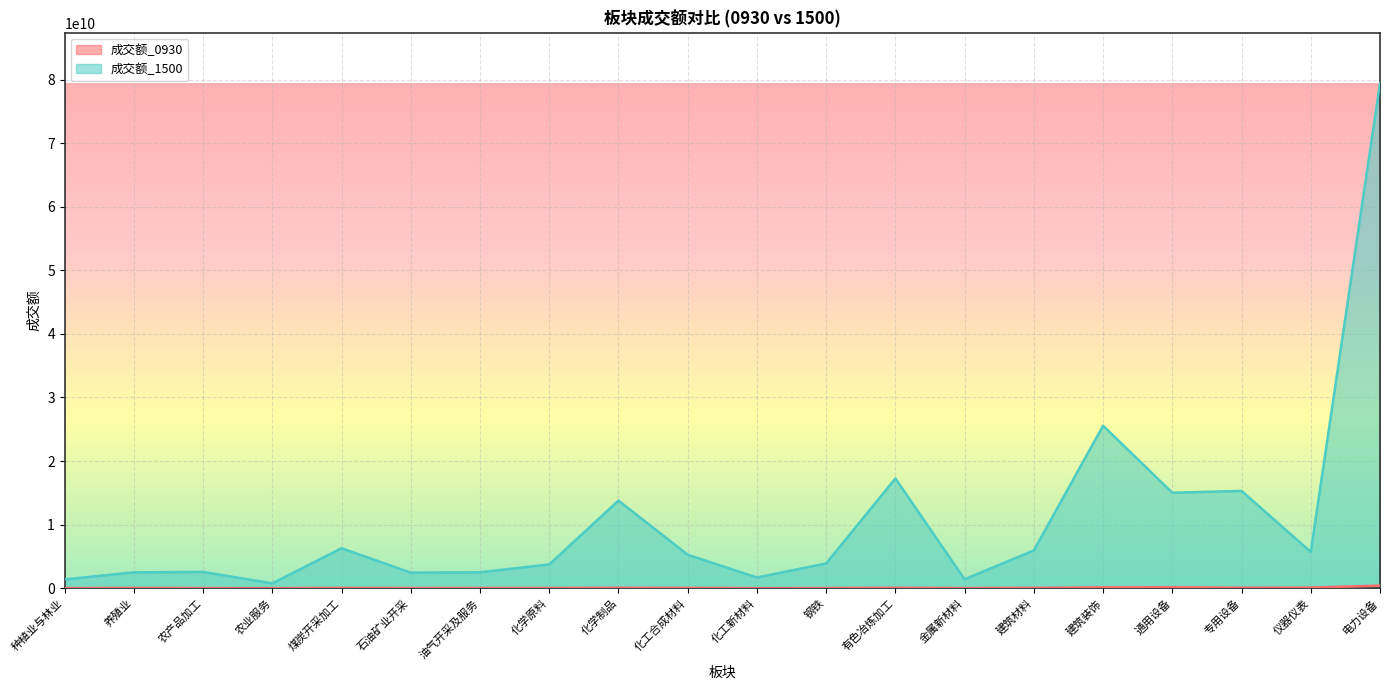

How many series are shown in this chart?

2